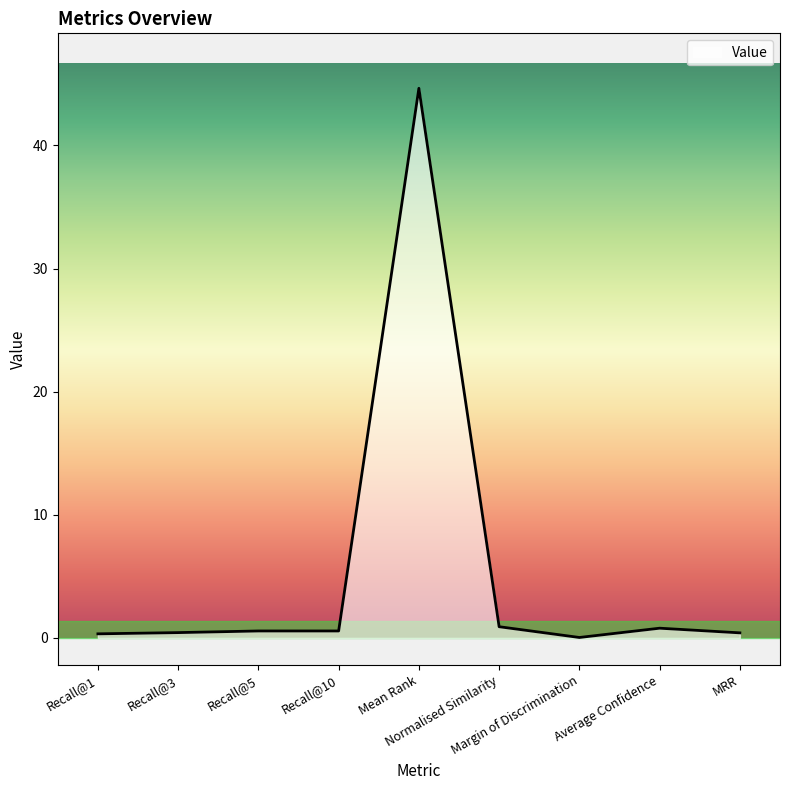

What is the maximum value shown in the chart?

44.6